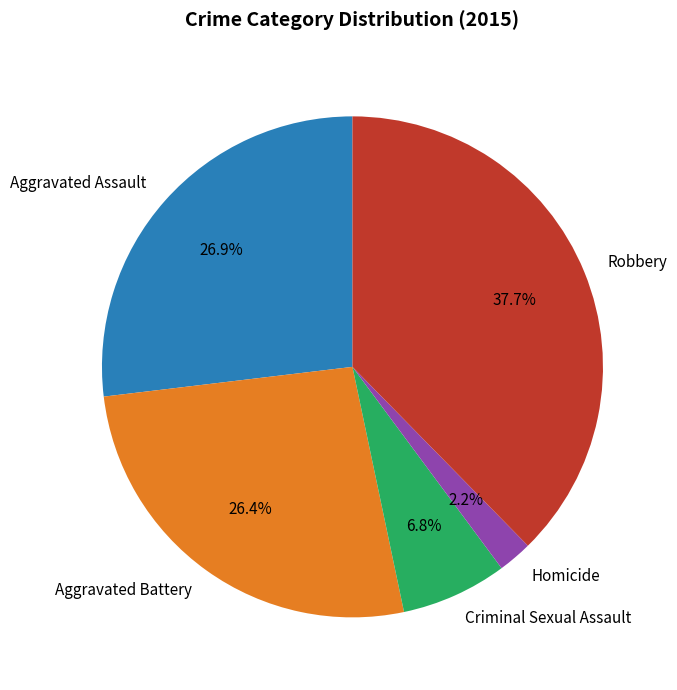

How many slices are in this pie chart?

5